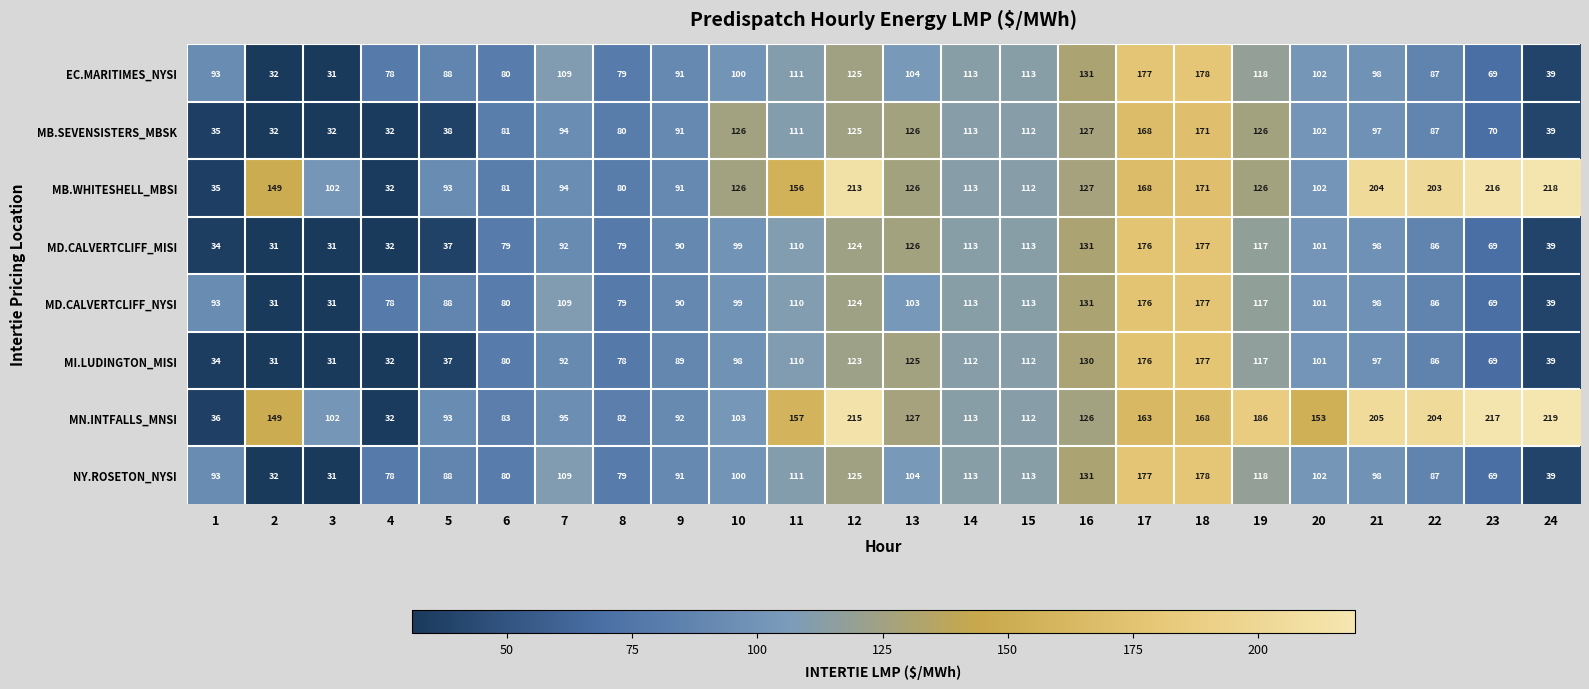

True or false: EC.MARITIMES_NYSI has a value of 173 at 11.

False